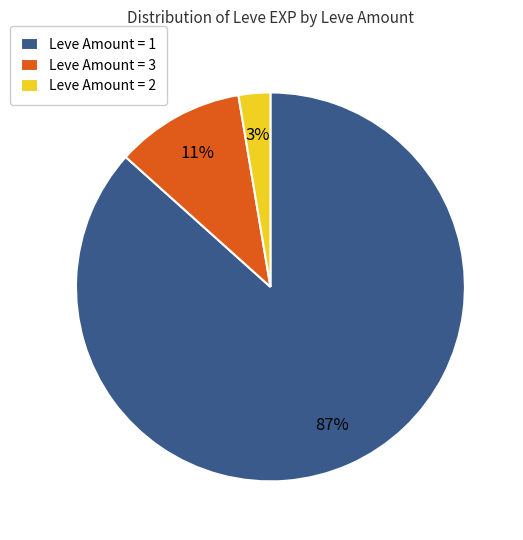

Which category has the biggest portion of the pie?

Leve Amount = 1